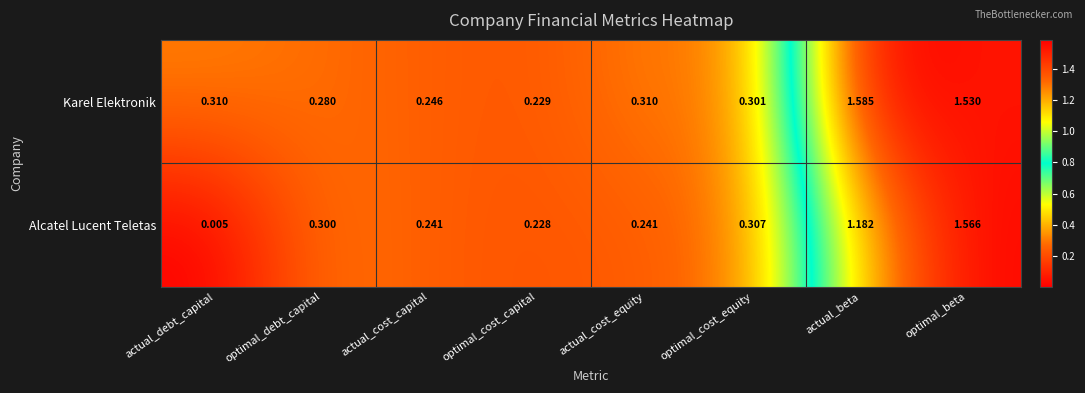

List the series in order of their peak value, highest first.

Karel Elektronik, Alcatel Lucent Teletas